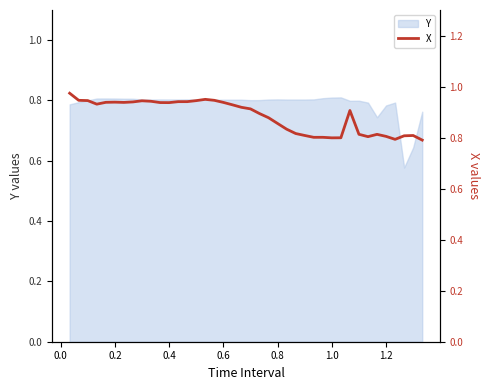

The Y series shows 0.8 at 0.2. True or false?

True